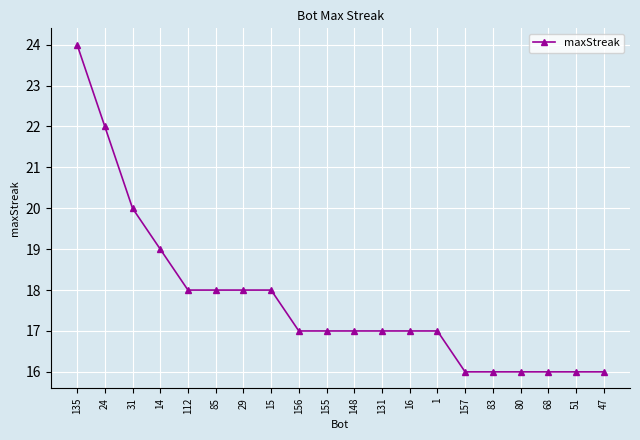

Is it true that the value at 14 is 19?

True